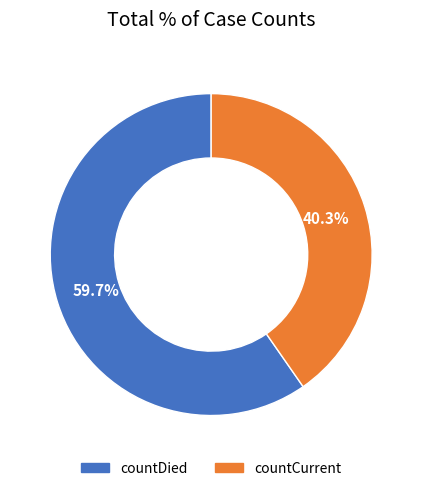

Which has a higher value, countCurrent or countDied?

countDied